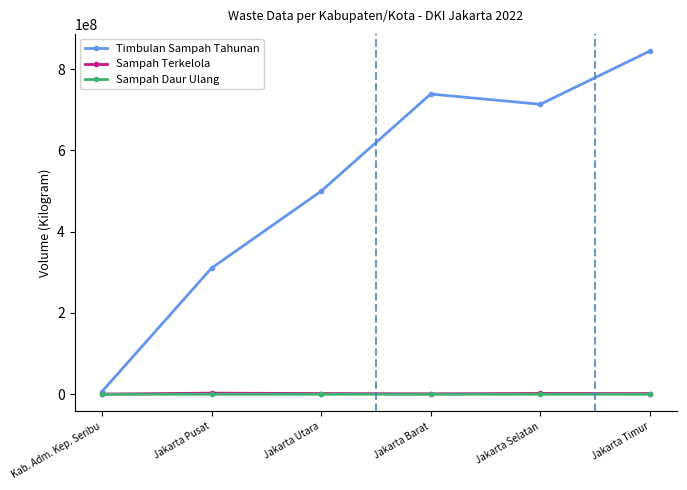

What value does the Timbulan Sampah Tahunan series have at Jakarta Timur?

844252430.0